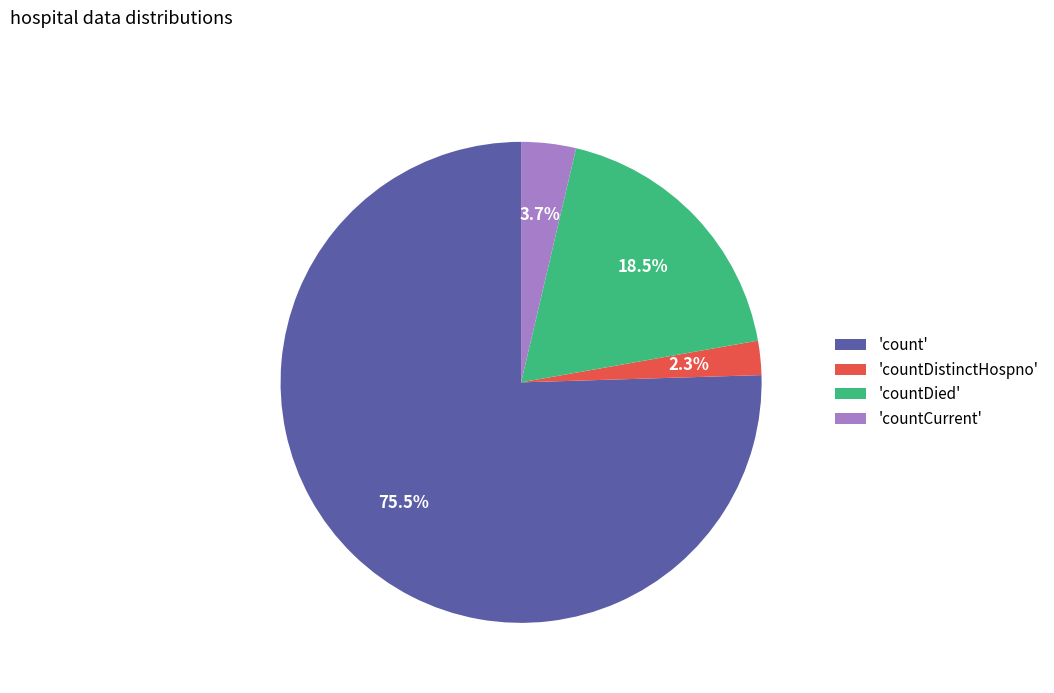

Between 'count' and 'countCurrent', which is larger?

'count'